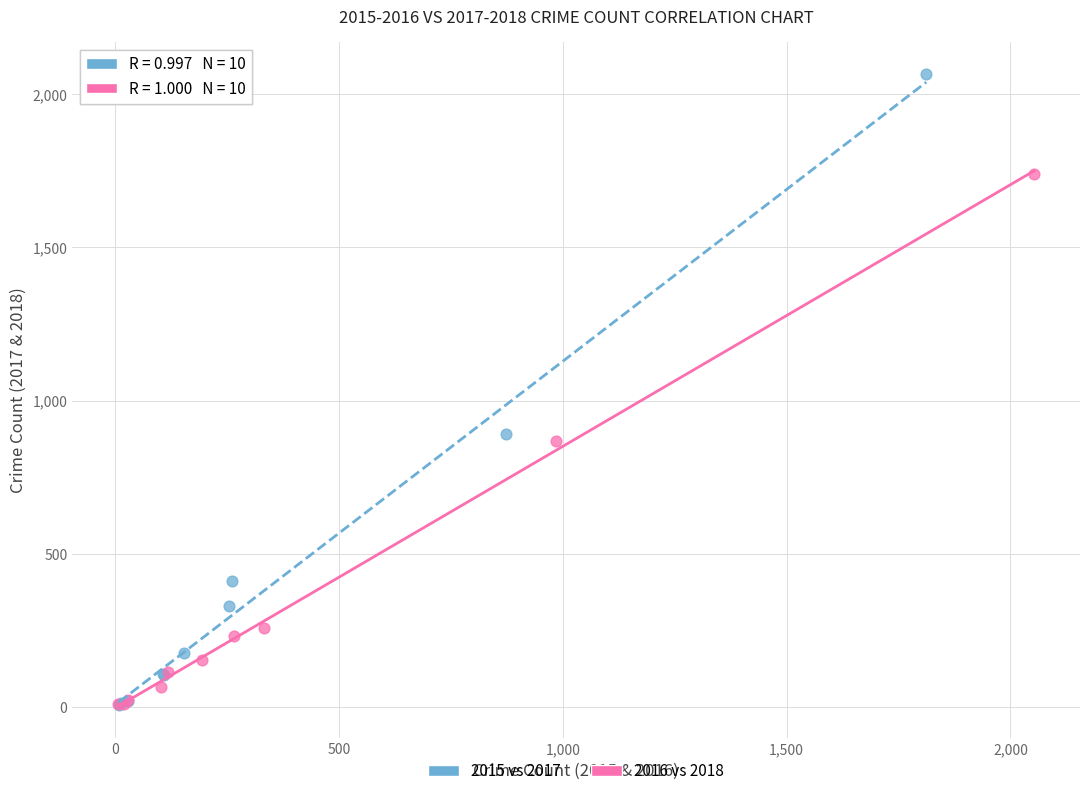

Which series reaches the maximum Y coordinate?

2015 vs 2017